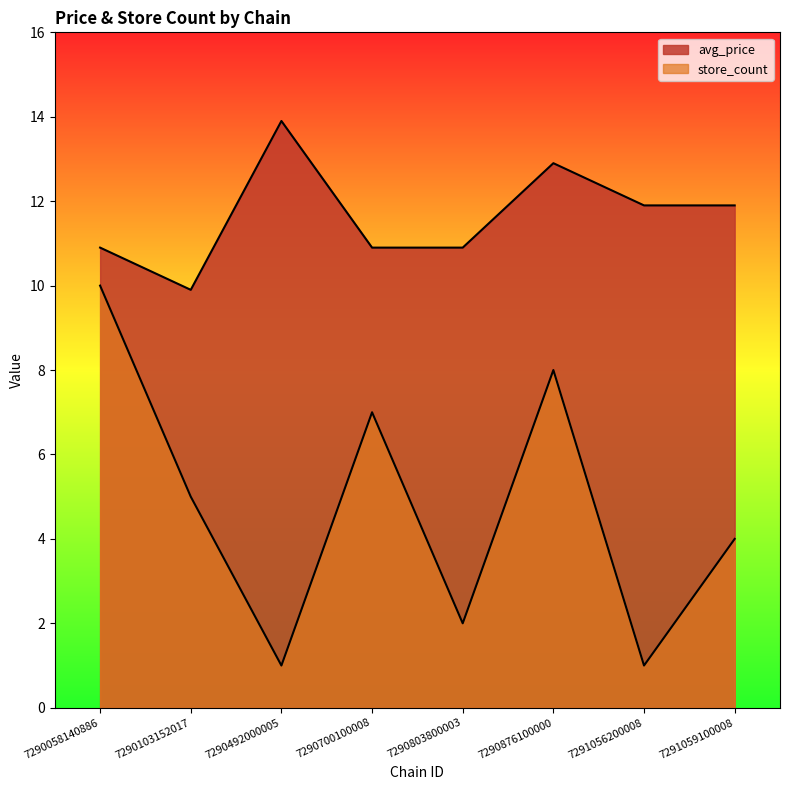

What is the greatest value displayed?

13.9